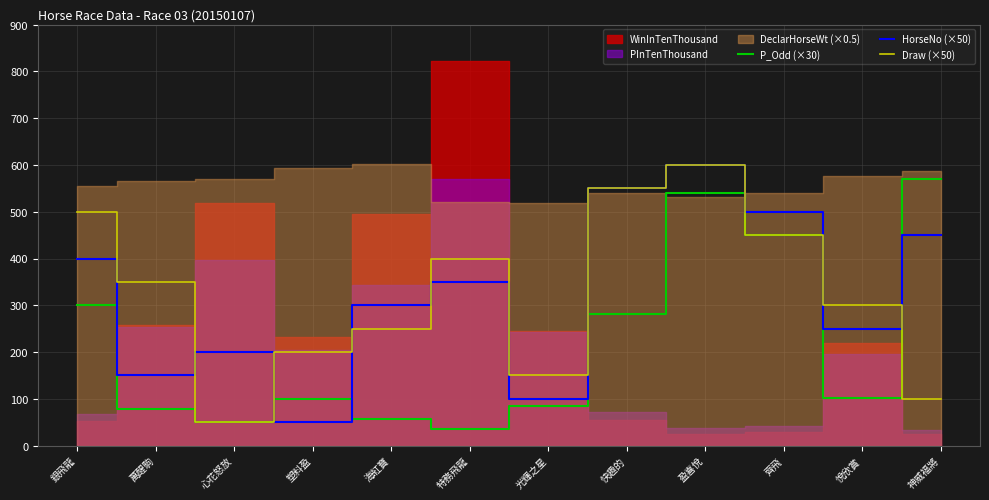

What is the label of the 4th point from the right?

盈喜悅